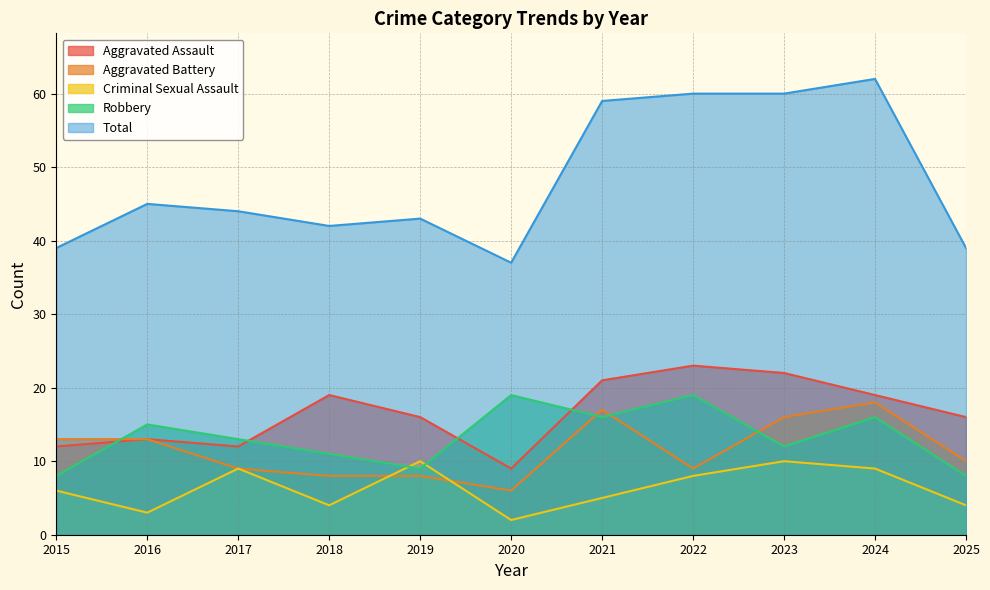

Rank the series at 2016 from lowest to highest value.

Criminal Sexual Assault, Aggravated Assault, Aggravated Battery, Robbery, Total